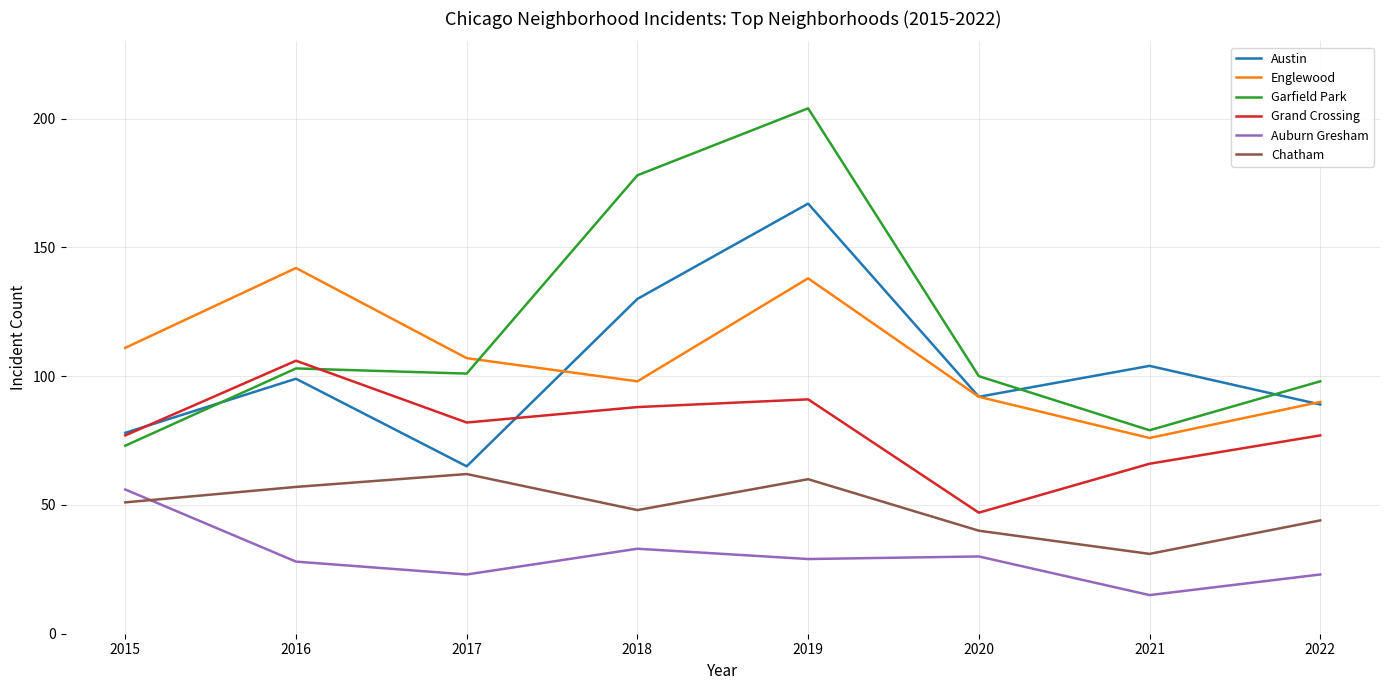

What value does the Chatham series have at 2018?

48